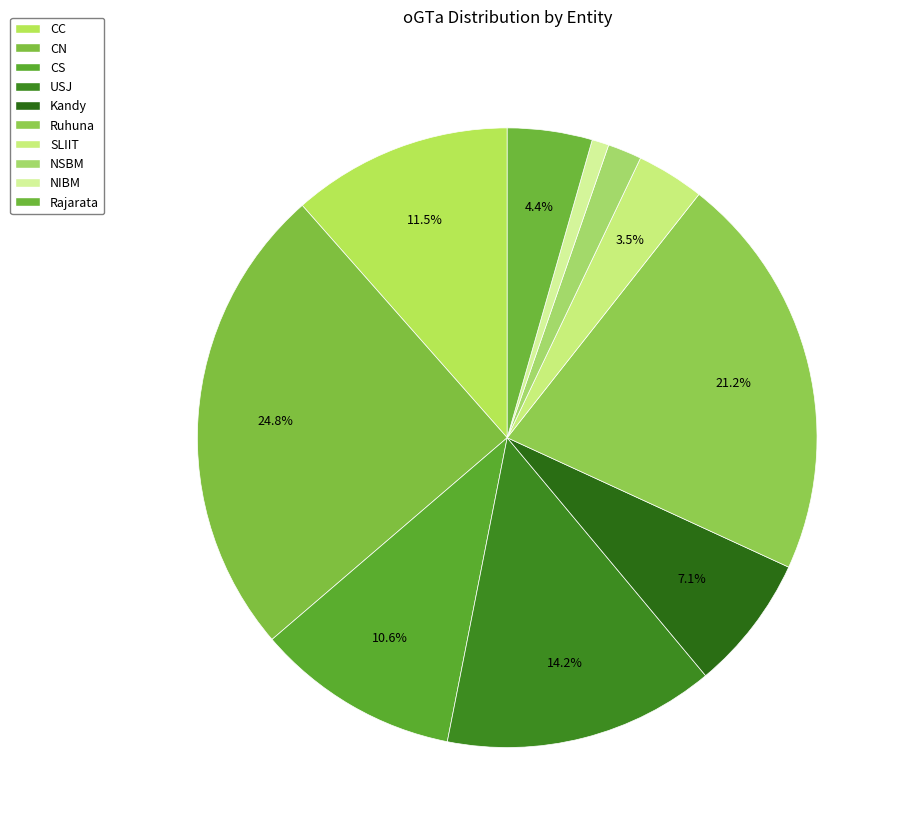

The CS slice represents 11% of the pie. True or false?

True